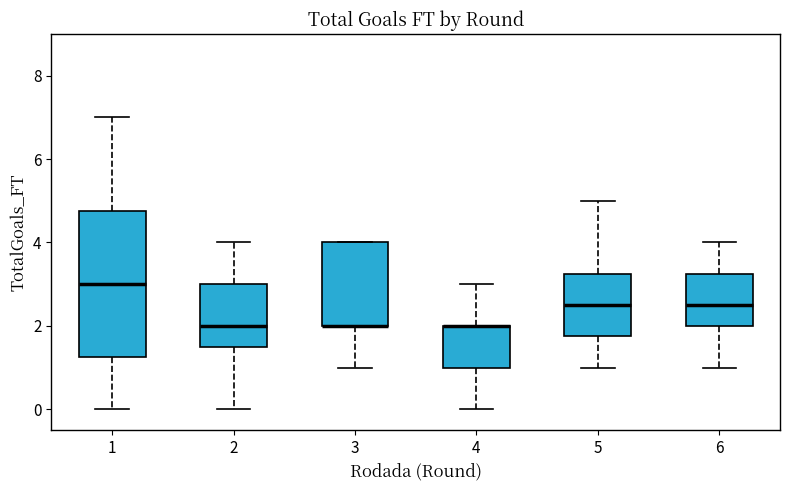

Reading left to right, read every box against the y-axis: the position of its median line, the range the box covers, and the ends of its whiskers. The values are not printed on the chart, so give them approximately, as read against the axis.

1: median 3.0, box 1.2 to 4.8, whiskers 0.0 to 7.0
2: median 2.0, box 1.6 to 3.0, whiskers 0.0 to 4.0
3: median 2.0 (drawn on the box's lower edge), box 2.0 to 4.0, whiskers 1.0 to 4.0
4: median 2.0 (drawn on the box's upper edge), box 1.0 to 2.0, whiskers 0.0 to 3.0
5: median 2.6, box 1.8 to 3.2, whiskers 1.0 to 5.0
6: median 2.6, box 2.0 to 3.2, whiskers 1.0 to 4.0